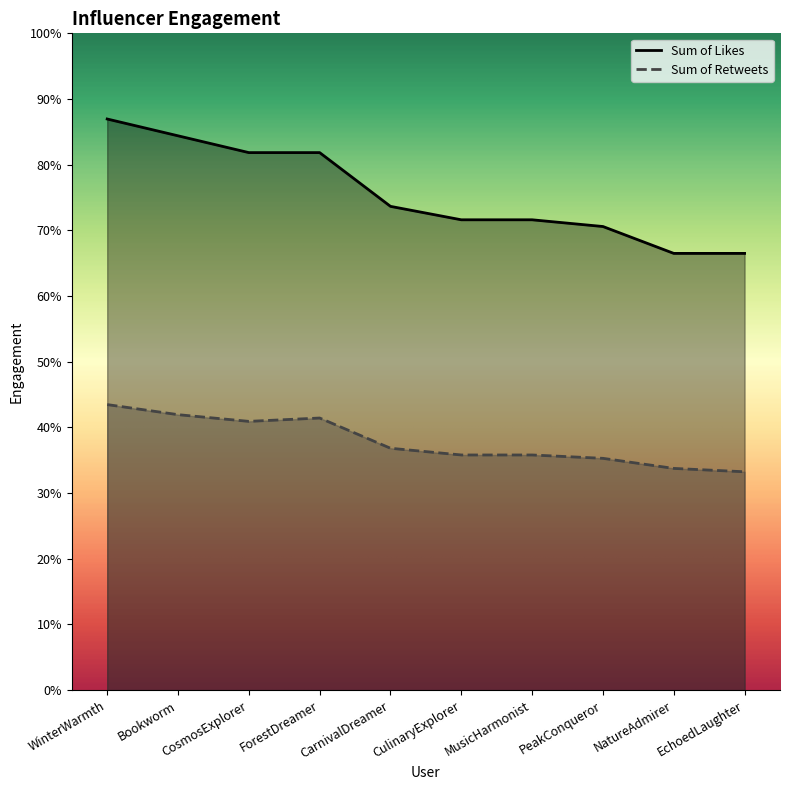

Between CosmosExplorer and NatureAdmirer, which series saw the biggest shift?

Sum of Likes